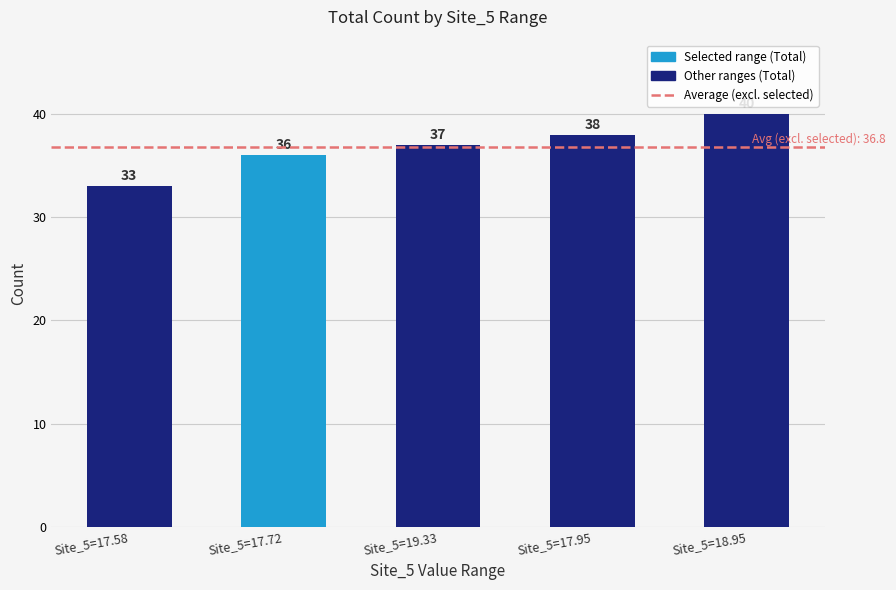

The value at Site_5=17.95 is 38. True or false?

True